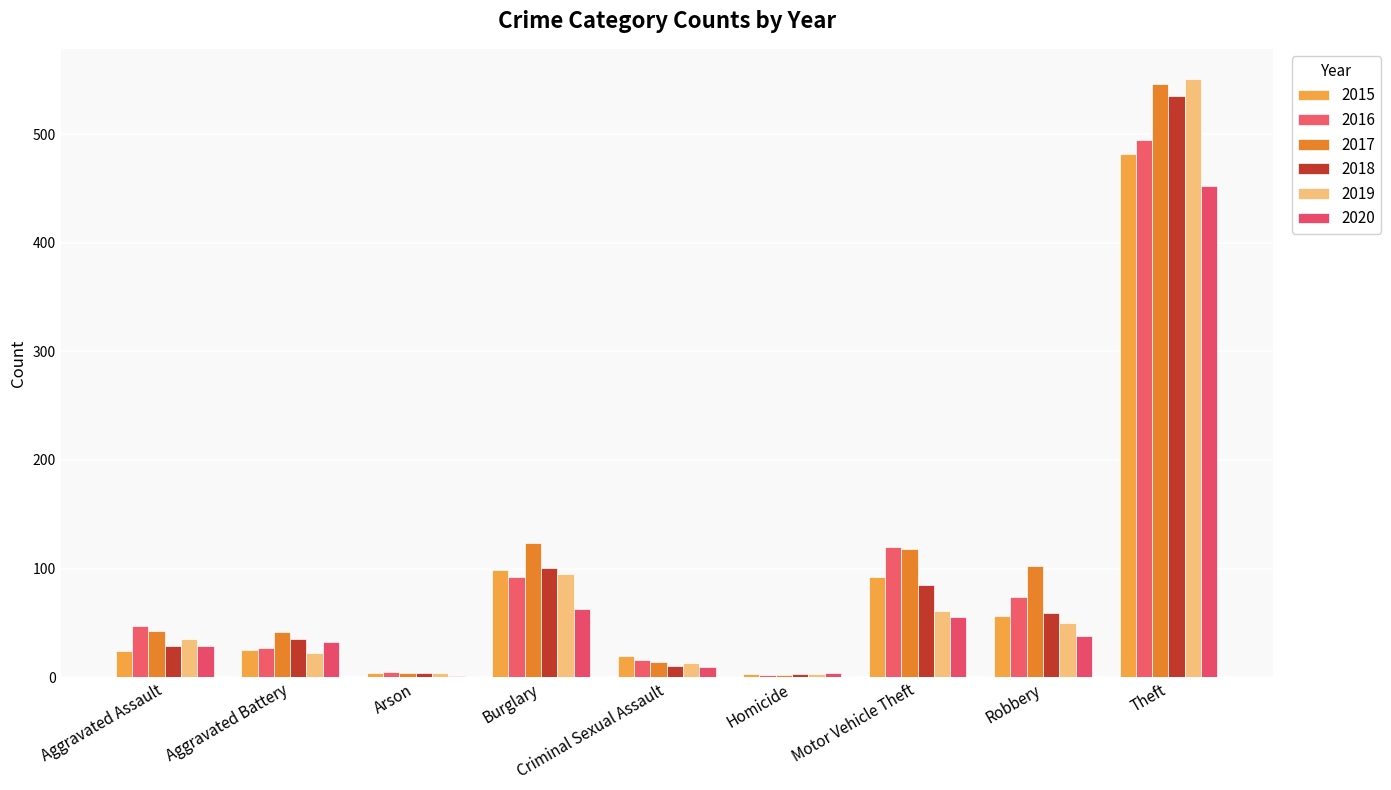

Reading left to right, extract all data points from this chart.

2015: 24	25	4	99	20	3	92	56	482
2016: 47	27	5	92	16	2	120	74	495
2017: 43	42	4	124	14	2	118	102	546
2018: 29	35	4	101	10	3	85	59	535
2019: 35	22	4	95	13	3	61	50	551
2020: 29	32	1	63	9	4	55	38	452